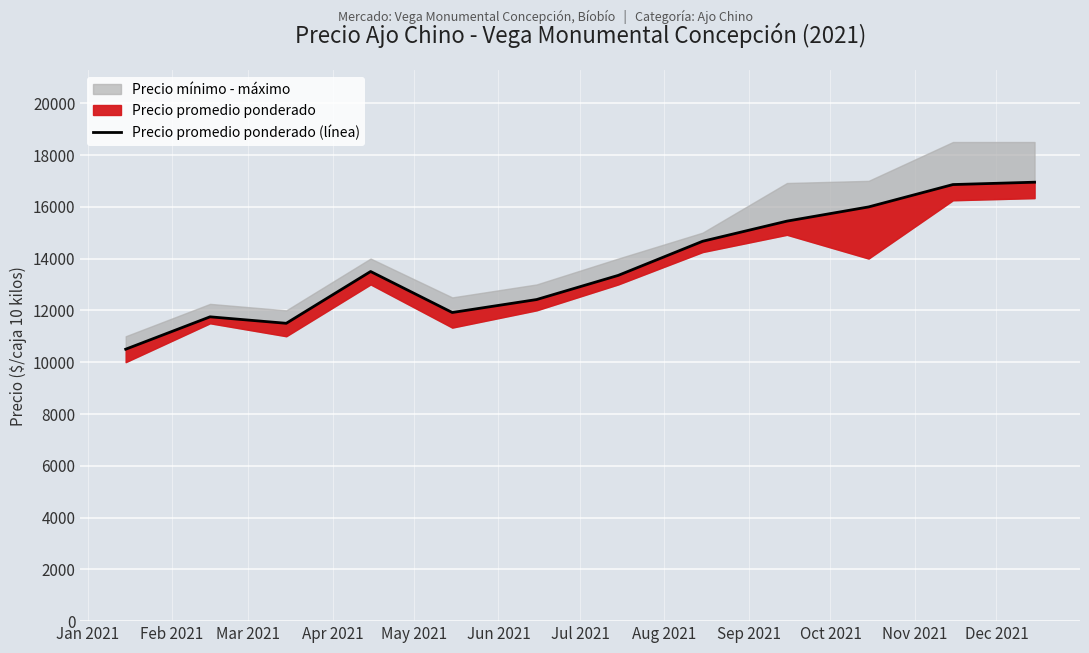

What is the label of the 3rd point from the left?

Mar 2021